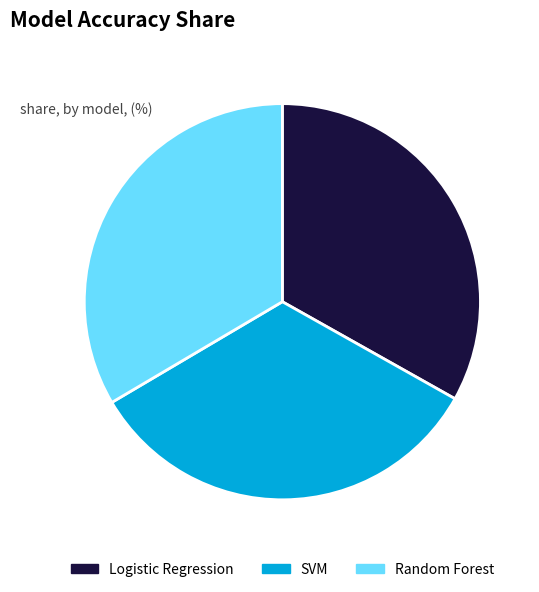

True or false: Logistic Regression accounts for 27% of the total.

False